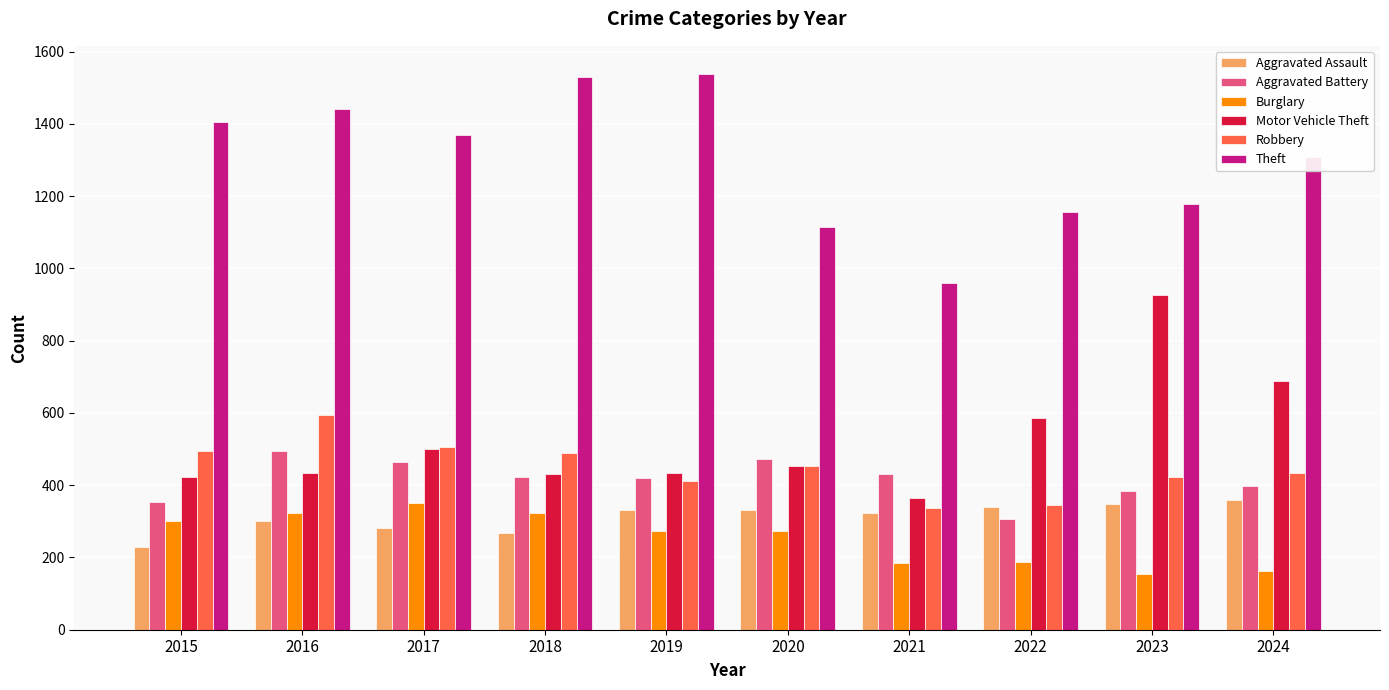

At how many categories does at least one series exceed 889?

10